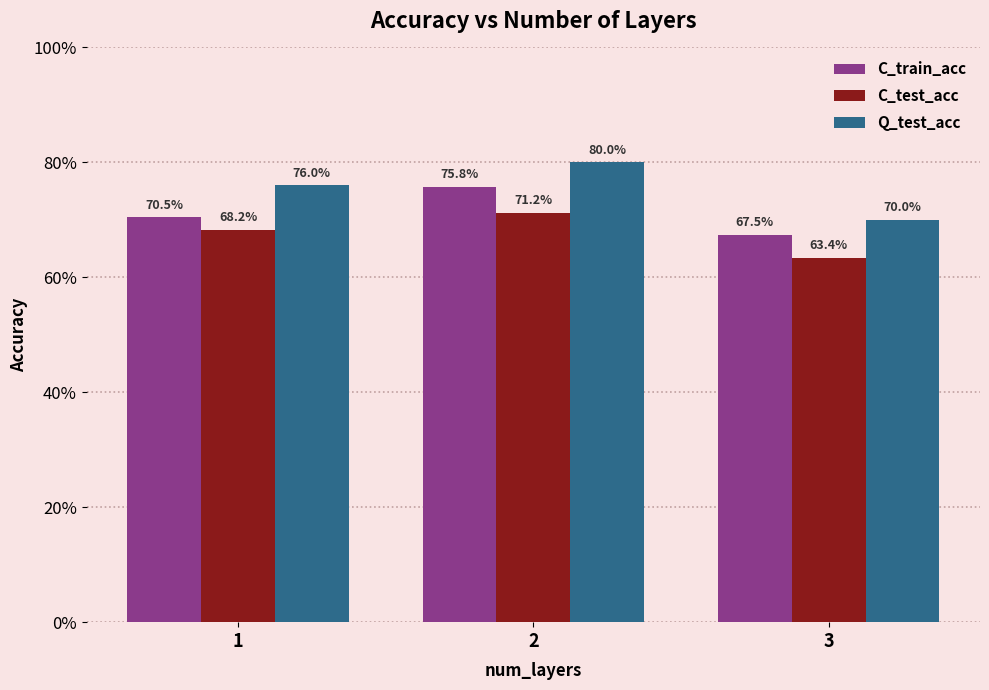

Rank the series at 2 from lowest to highest value.

C_test_acc, C_train_acc, Q_test_acc